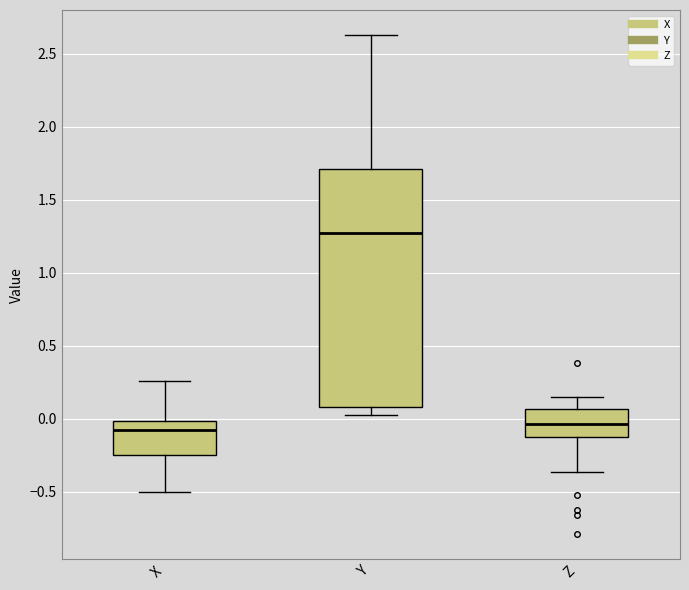

Reading left to right, transcribe this box plot: for each box, give where its median line is, the range the box spans, and where its two whiskers end, as read against the y-axis. The values are not printed on the chart, so give them approximately, as read against the axis.

X: median -0.10, box -0.25 to 0.00, whiskers -0.50 to 0.25
Y: median 1.25, box 0.10 to 1.70, whiskers 0.05 to 2.65
Z: median -0.05, box -0.10 to 0.05, whiskers -0.35 to 0.15